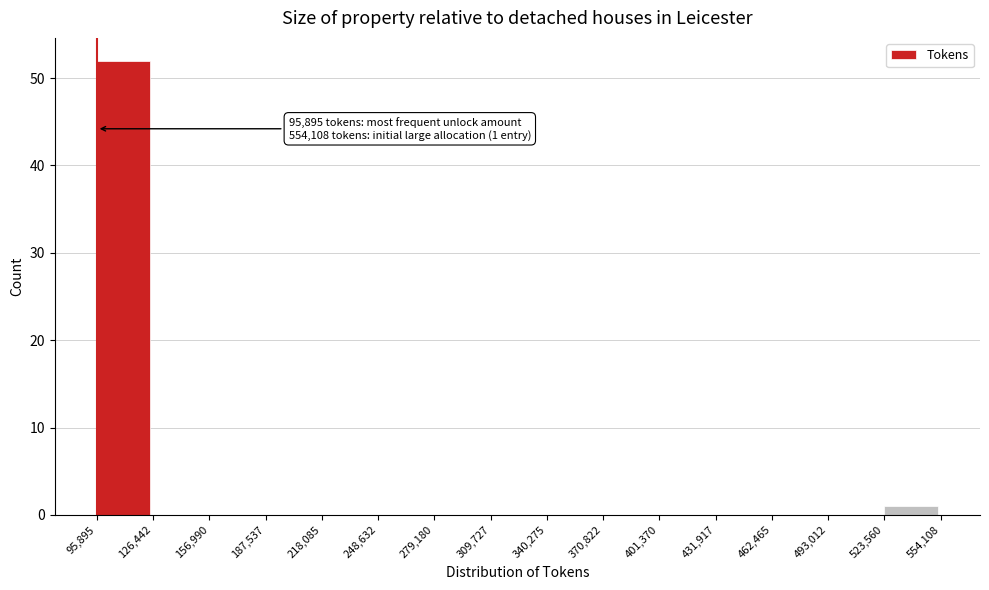

Over which range of the x-axis is the bar tallest?

95,895 to 126,442